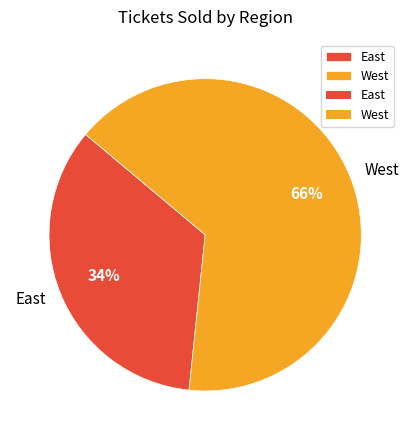

To the nearest percent, what is the combined percentage of East and West?

100%